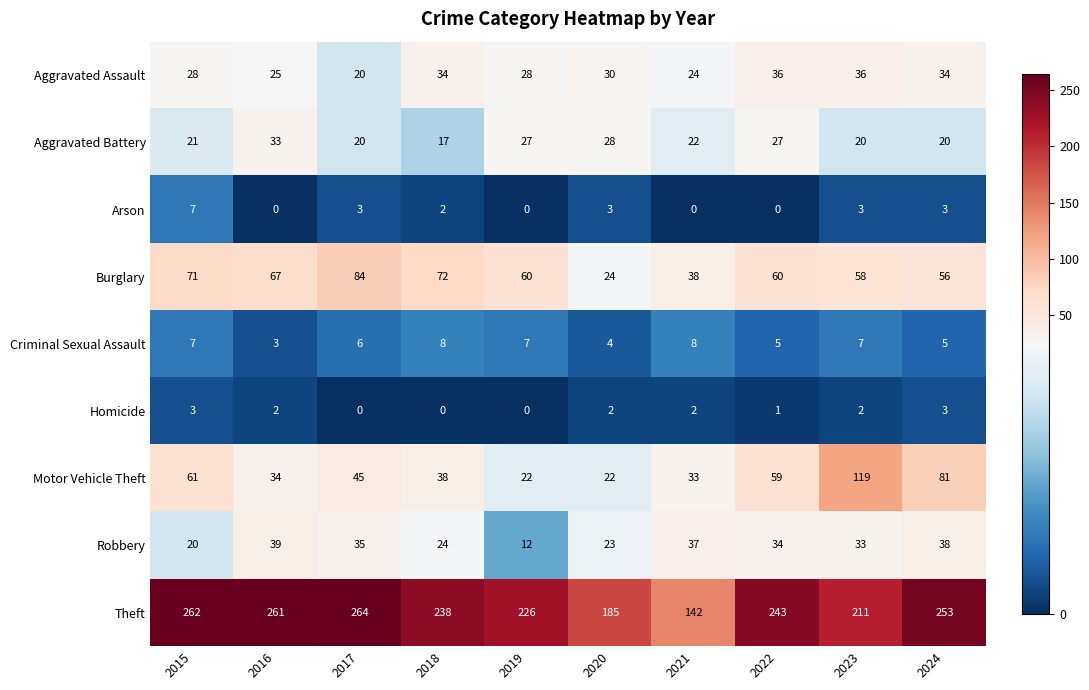

Count the number of categories in the chart.

10